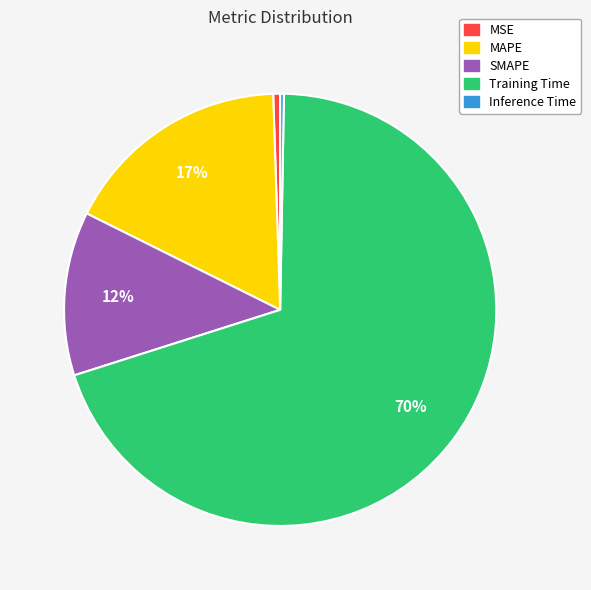

Combined, do MSE and Inference Time account for over 50%?

No